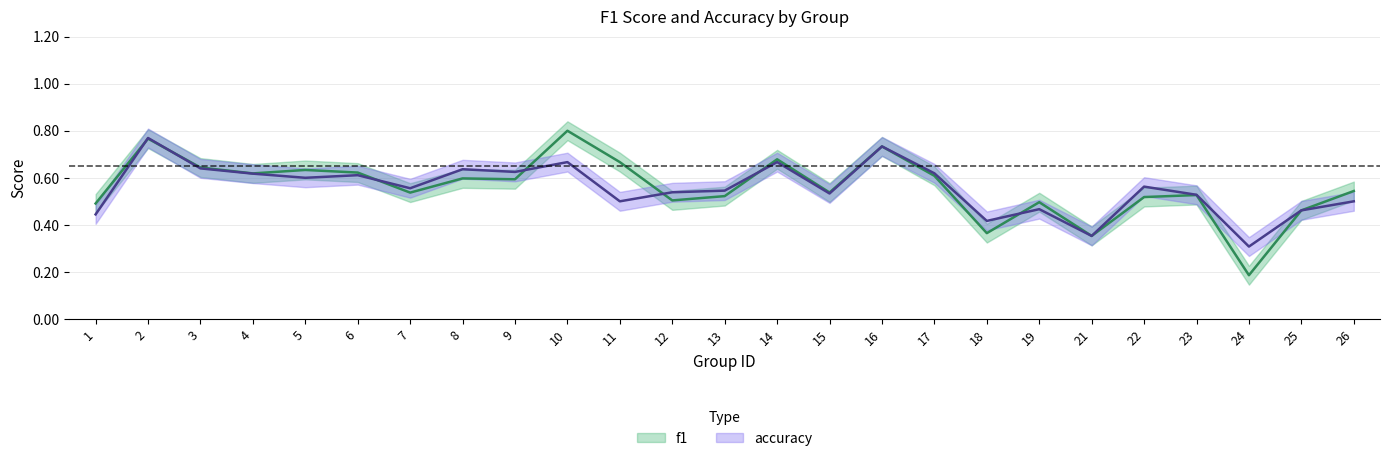

Reading right to left, list all the values displayed in this chart.

f1: 26=0.5	25=0.5	24=0.2	23=0.5	22=0.5	21=0.4	19=0.5	18=0.4	17=0.6	16=0.7	15=0.5	14=0.7	13=0.5	12=0.5	11=0.7	10=0.8	9=0.6	8=0.6	7=0.5	6=0.6	5=0.6	4=0.6	3=0.6	2=0.8	1=0.5
accuracy: 26=0.5	25=0.5	24=0.3	23=0.5	22=0.6	21=0.4	19=0.5	18=0.4	17=0.6	16=0.7	15=0.5	14=0.7	13=0.5	12=0.5	11=0.5	10=0.7	9=0.6	8=0.6	7=0.6	6=0.6	5=0.6	4=0.6	3=0.6	2=0.8	1=0.4